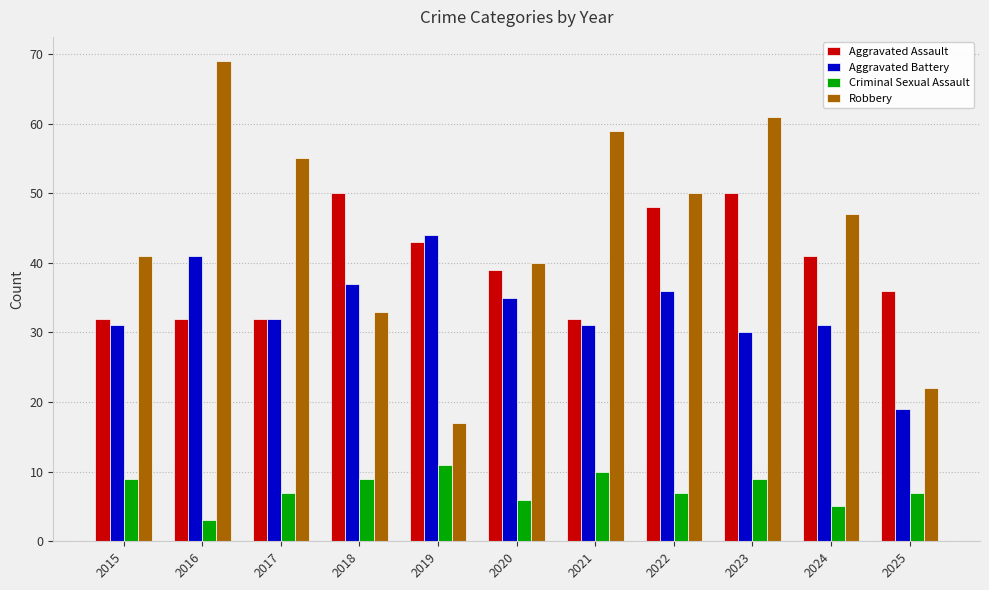

Is it true that Criminal Sexual Assault equals 6 at 2020?

True